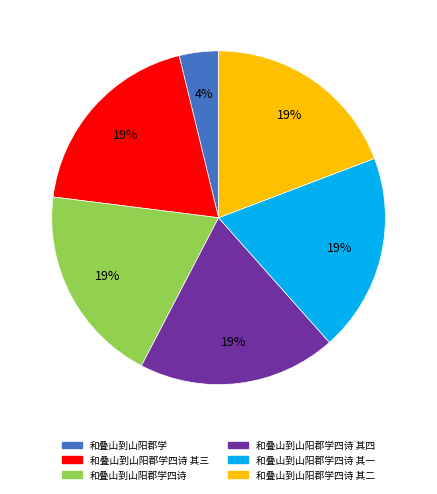

Is there any slice that represents more than half of the pie?

No